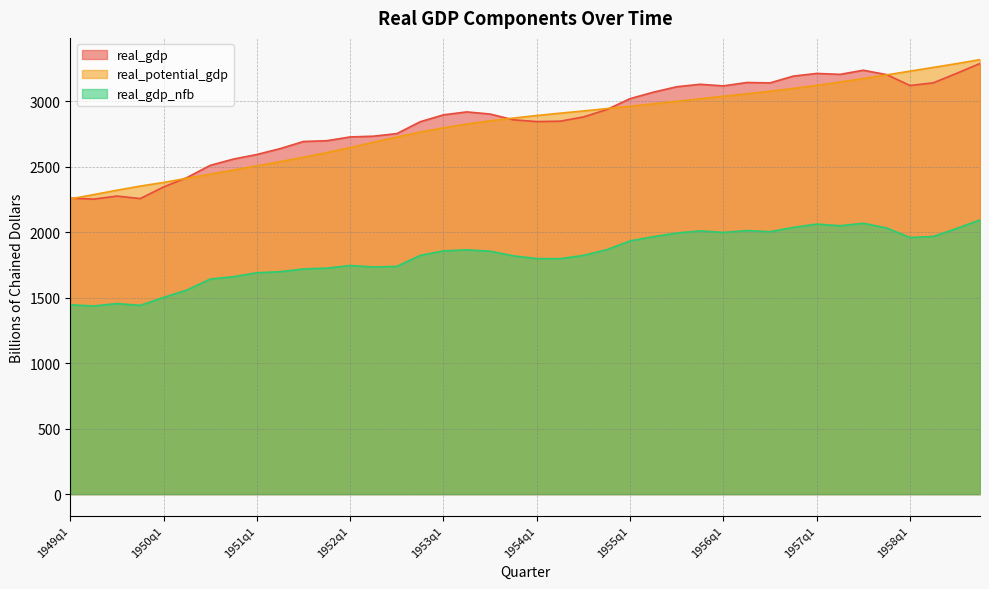

Does the chart display data point markers on the line(s)?

No